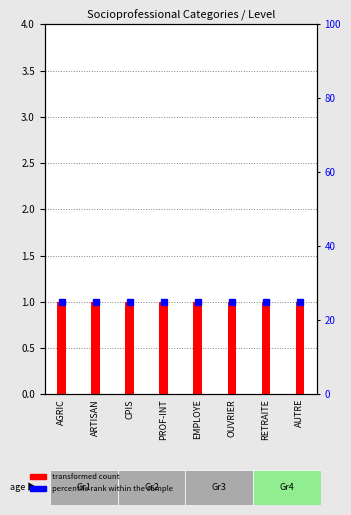

The value of percentile rank within the sample at PROF-INT is 25. True or false?

True